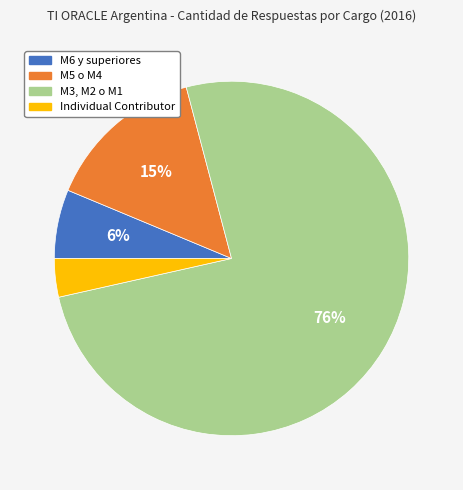

True or false: M6 y superiores accounts for 1% of the total.

False